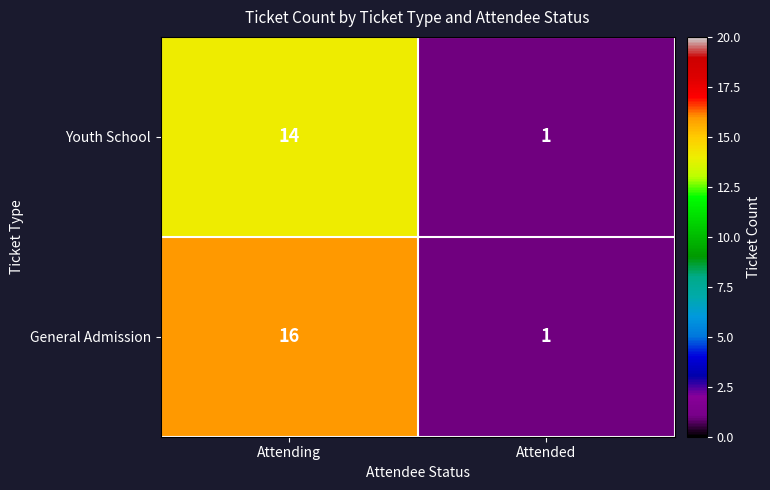

At which label is General Admission closest to 8?

Attended